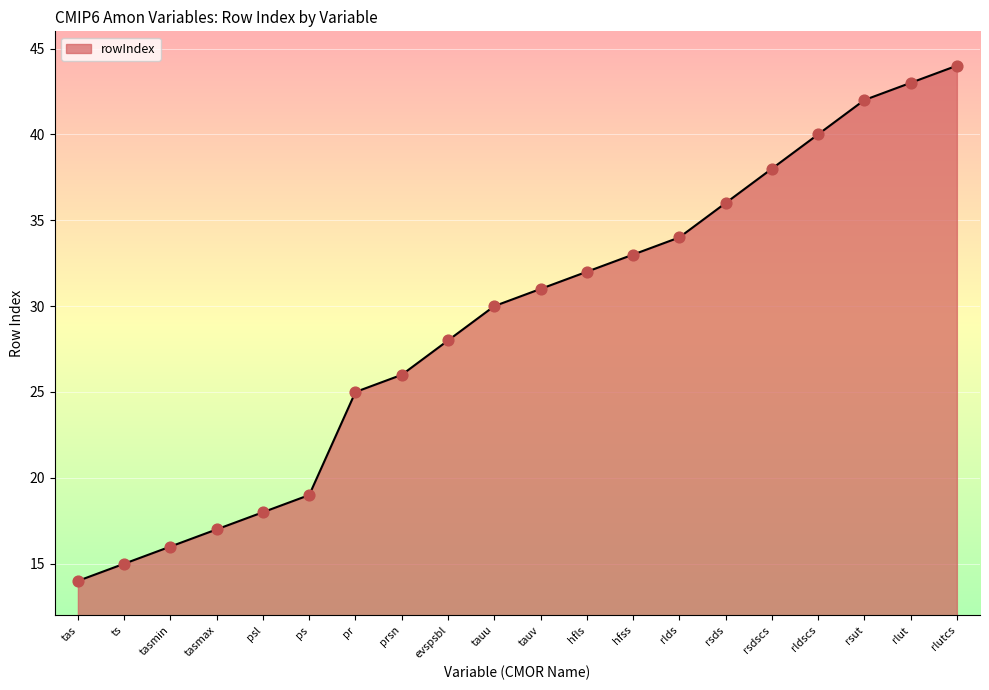

Approximately how many times larger is the value at tauv compared to rsut?

0.7